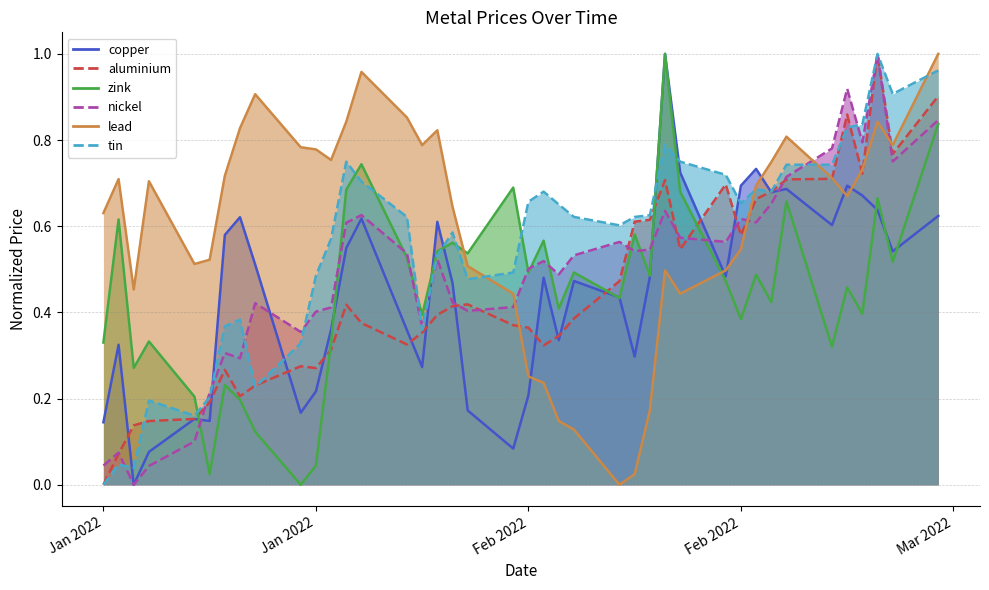

What is the difference between the maximum and minimum values in the lead series?

1.0